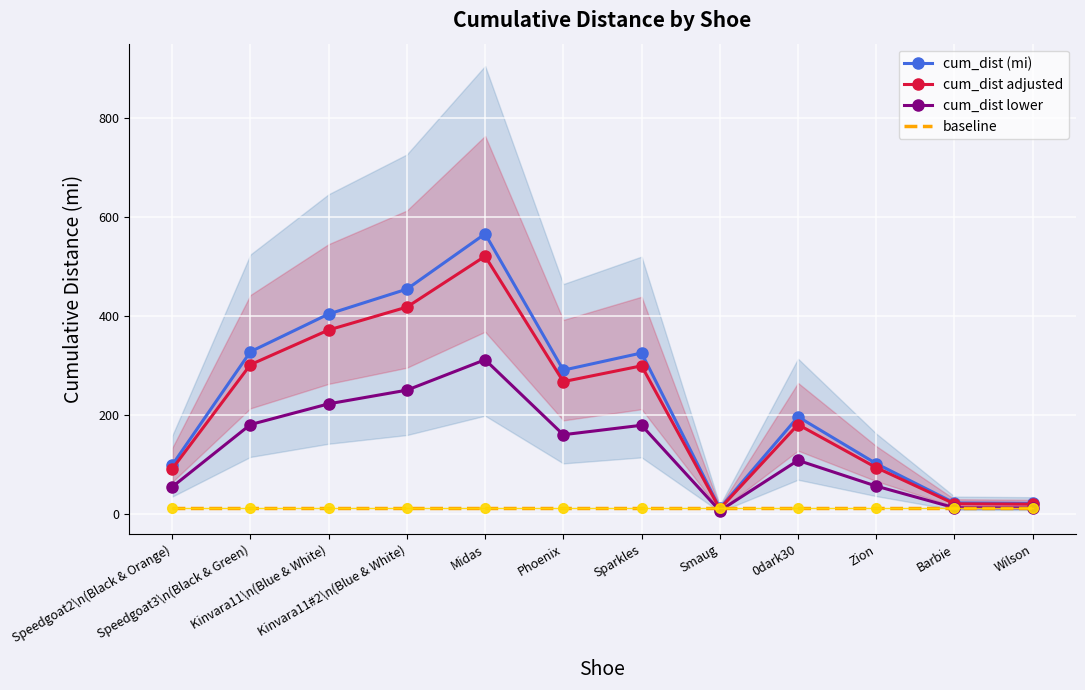

Where does the cum_dist (mi) series first go above 289?

Speedgoat3\n(Black & Green)